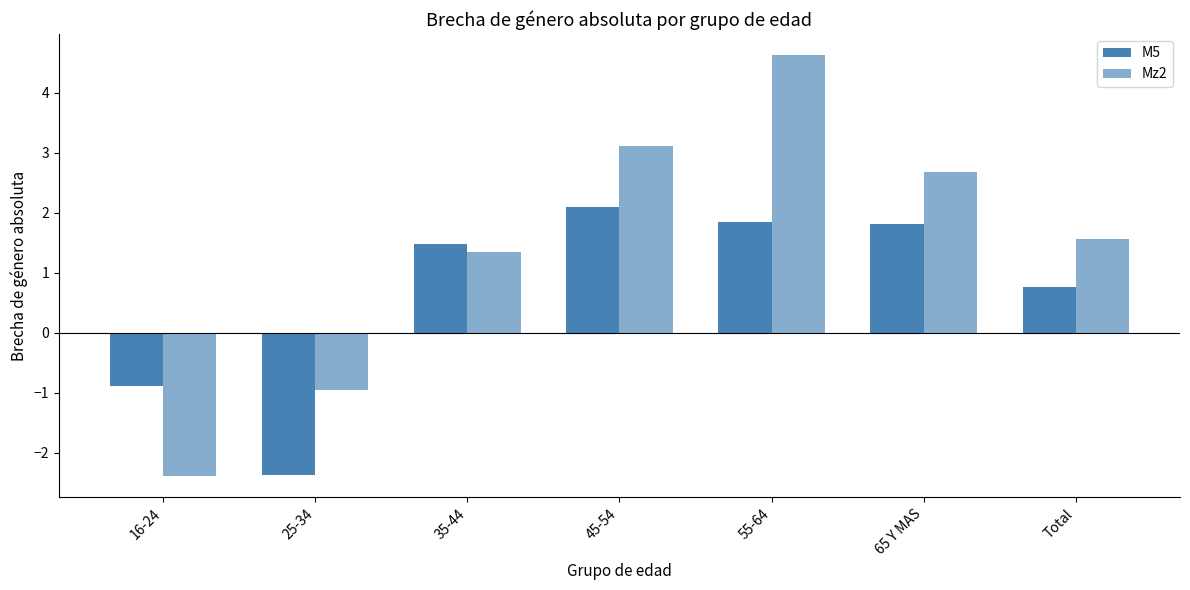

Between 25-34 and Total, which is larger?

Total